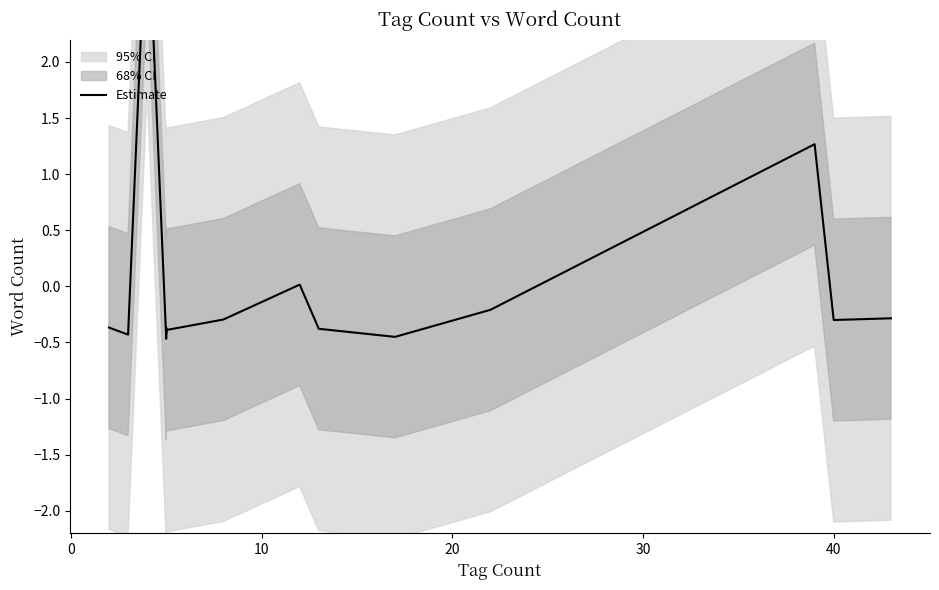

What is the difference between the maximum and second lowest values?

4.0